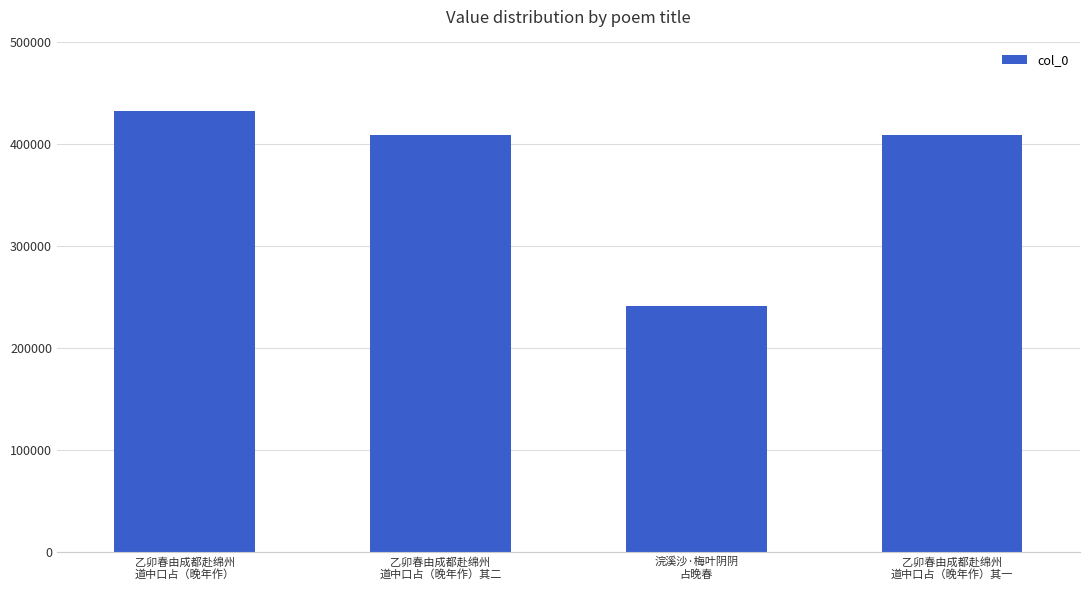

The value at 乙卯春由成都赴绵州
道中口占（晚年作） is 432634. True or false?

True